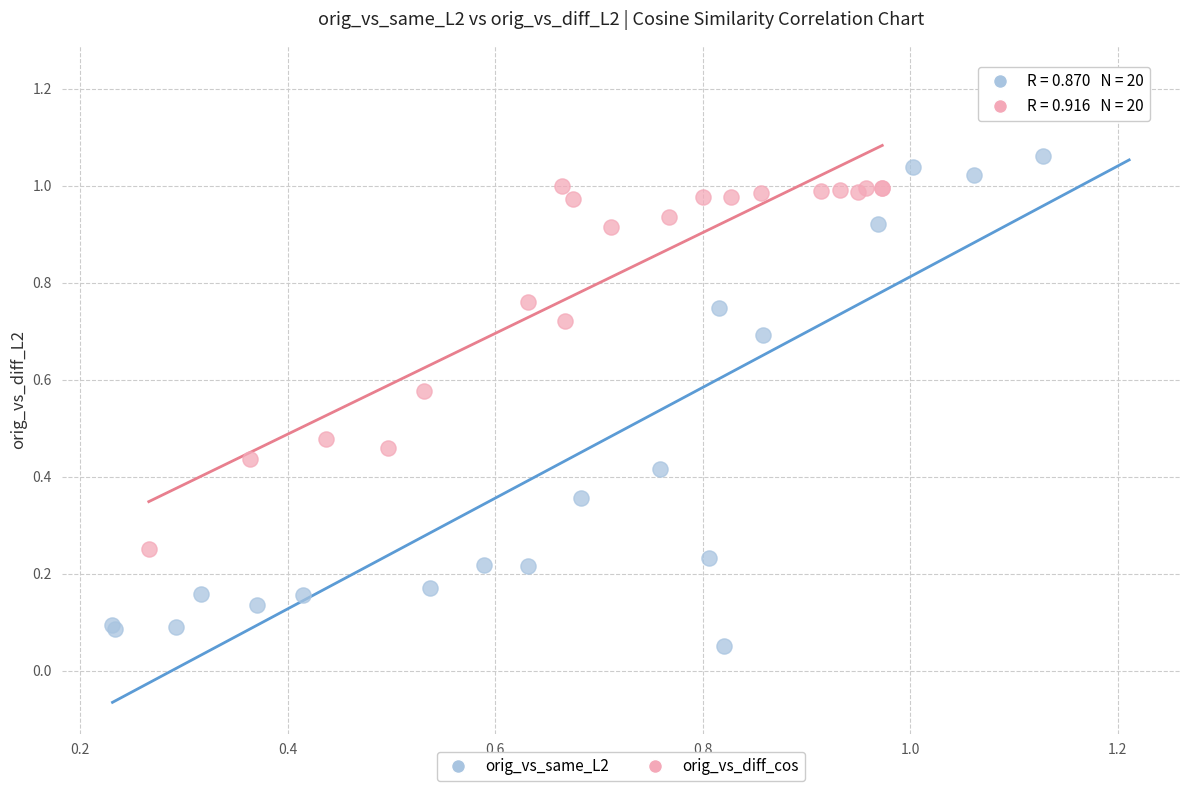

Which series has the widest spread of Y values?

orig_vs_same_L2